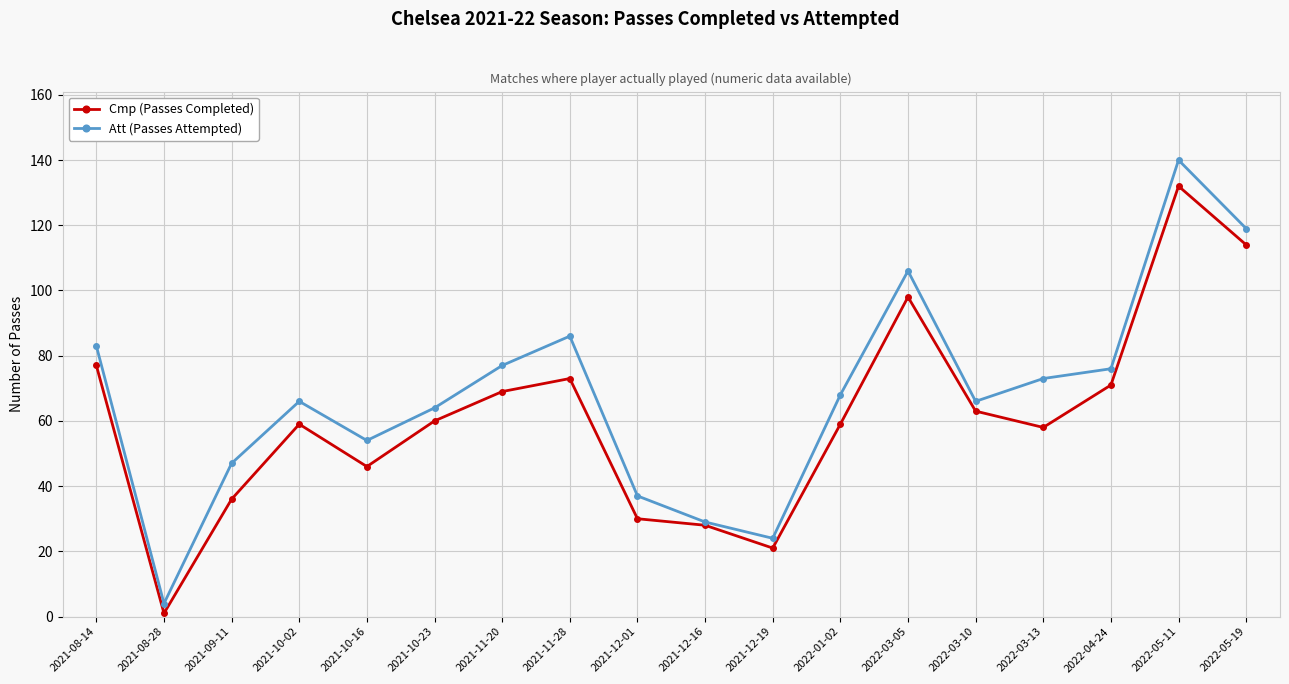

At how many categories does at least one series exceed 48?

13